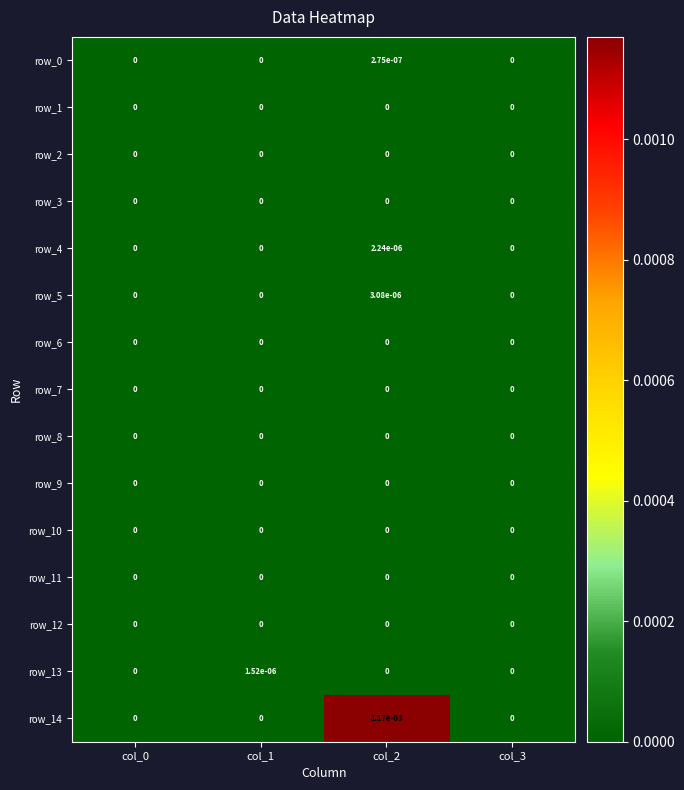

Which series has the widest spread of values?

row_14